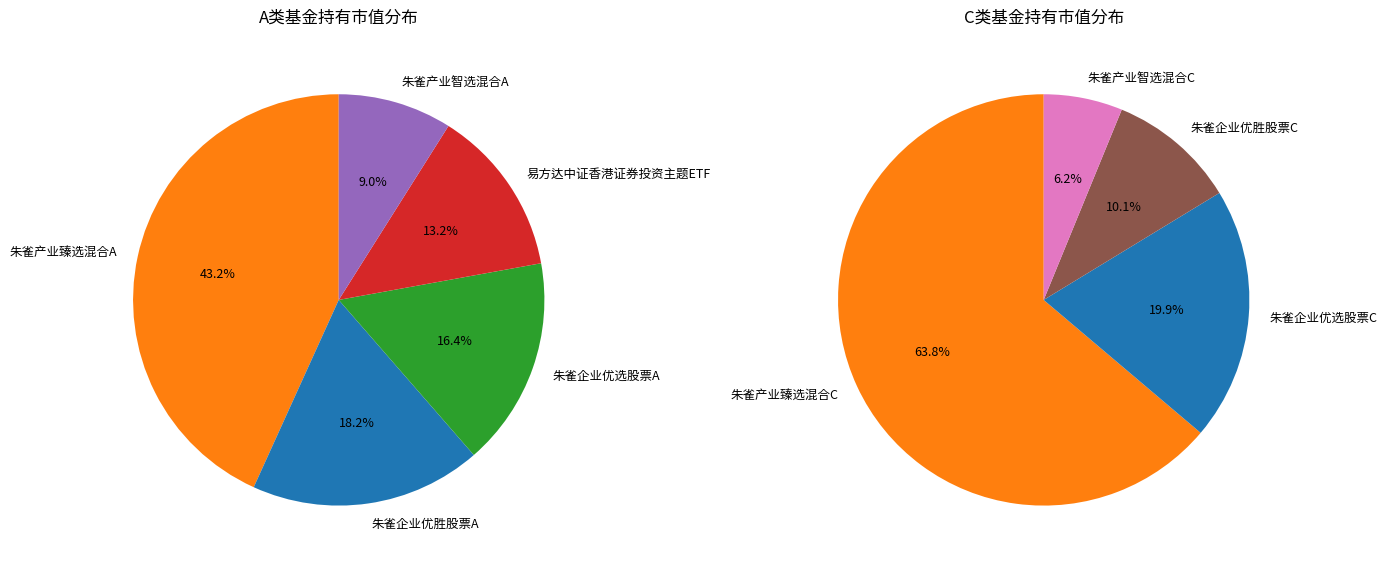

Count the number of slices in the pie.

9